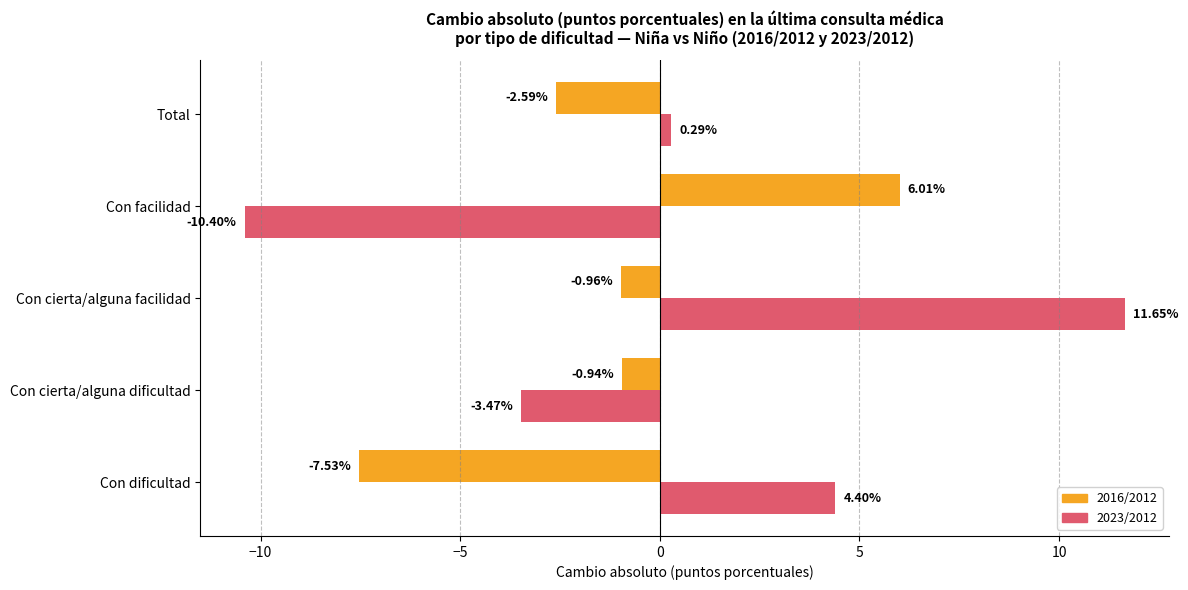

Between Con facilidad and Total, which series saw the biggest shift?

2023/2012